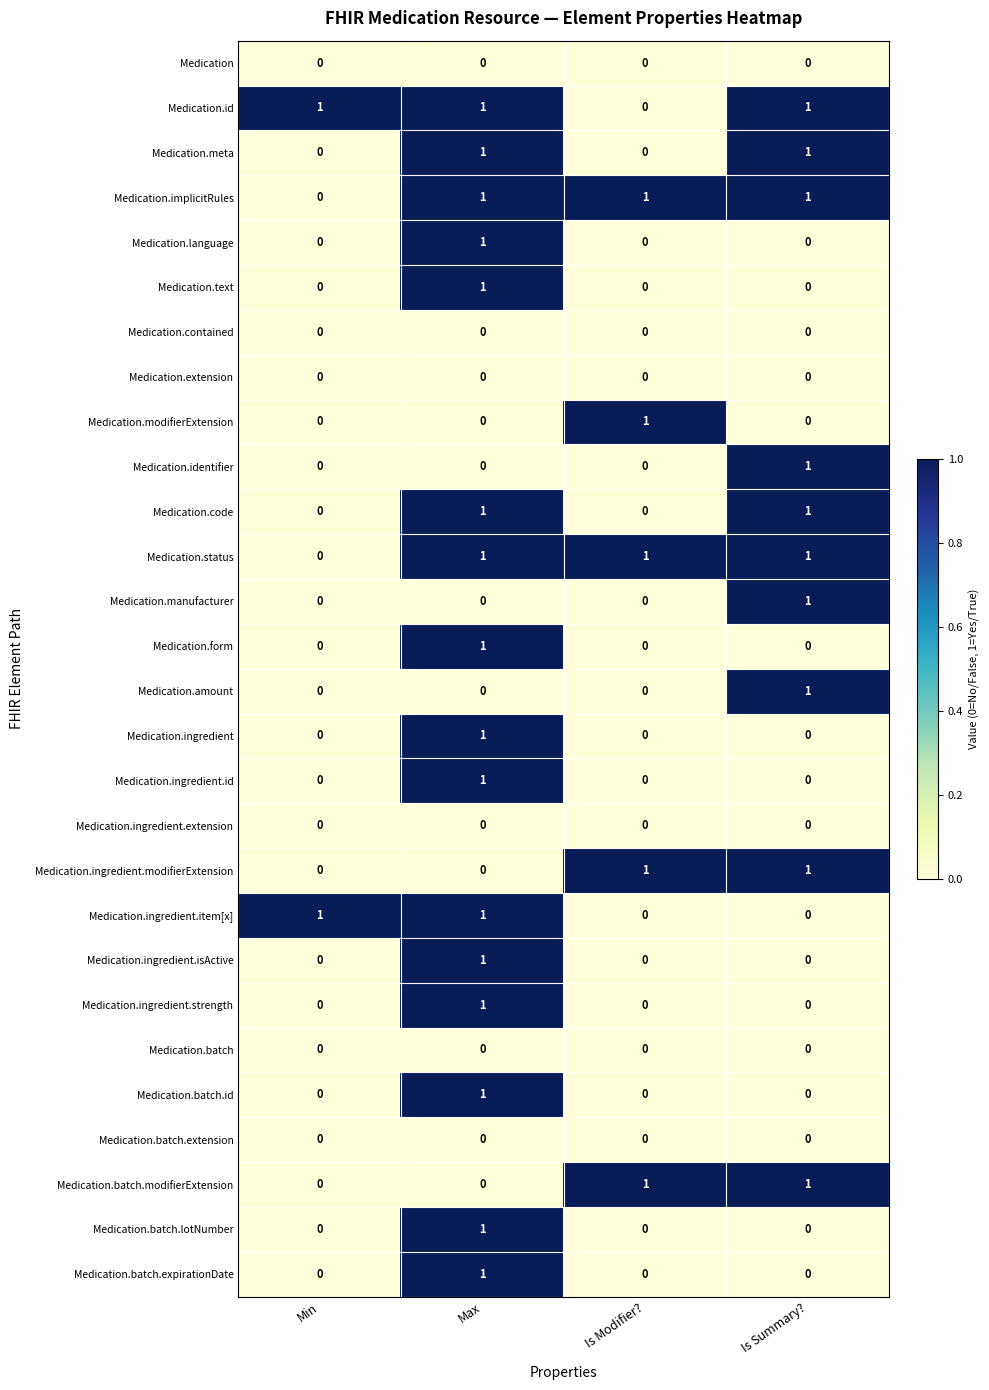

At how many categories does at least one series exceed 0?

4